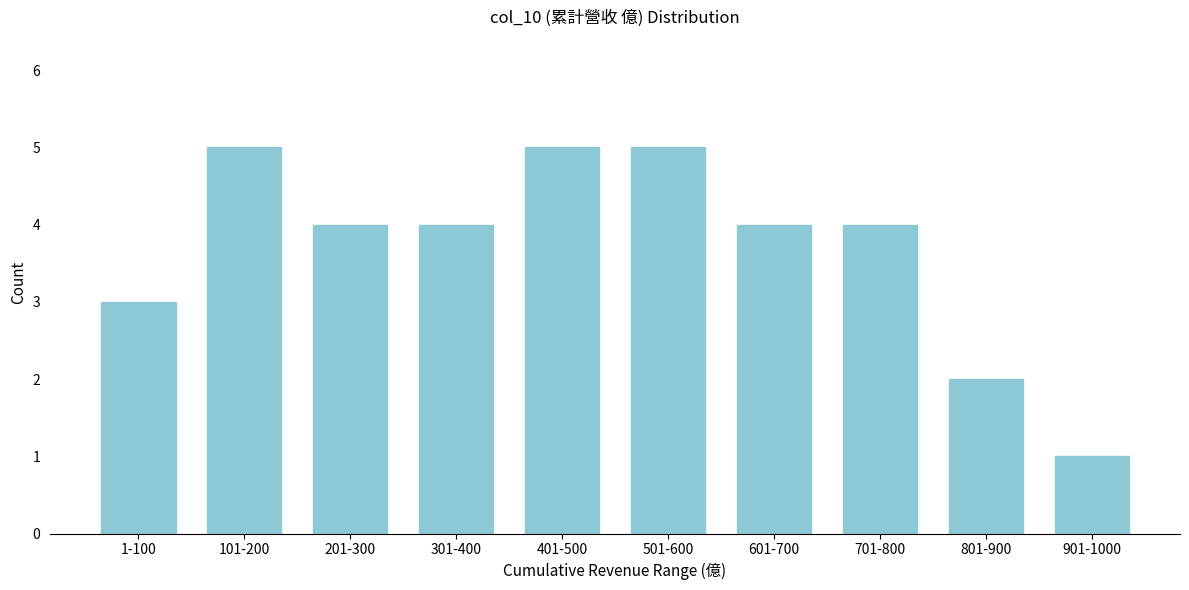

Reading right to left, what are all the values shown in this chart?

1	2	4	4	5	5	4	4	5	3